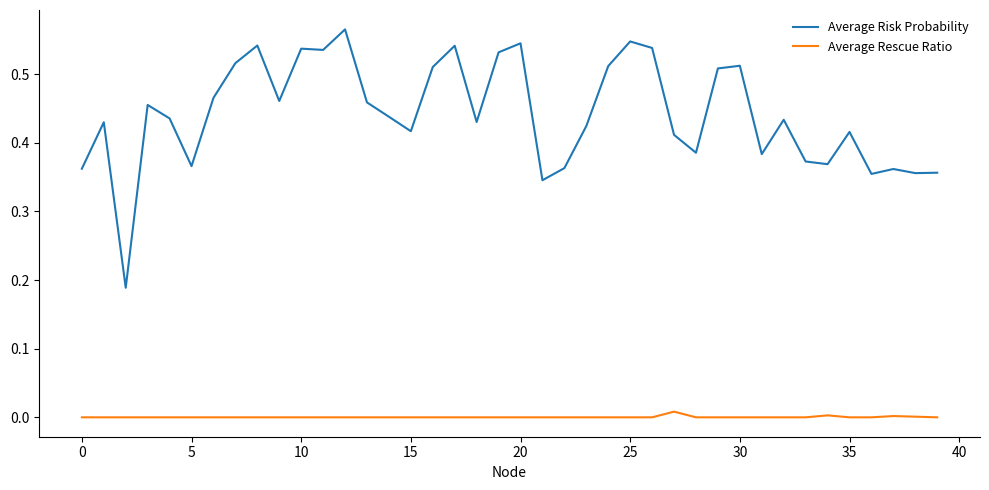

Does the chart have visible grid lines?

No